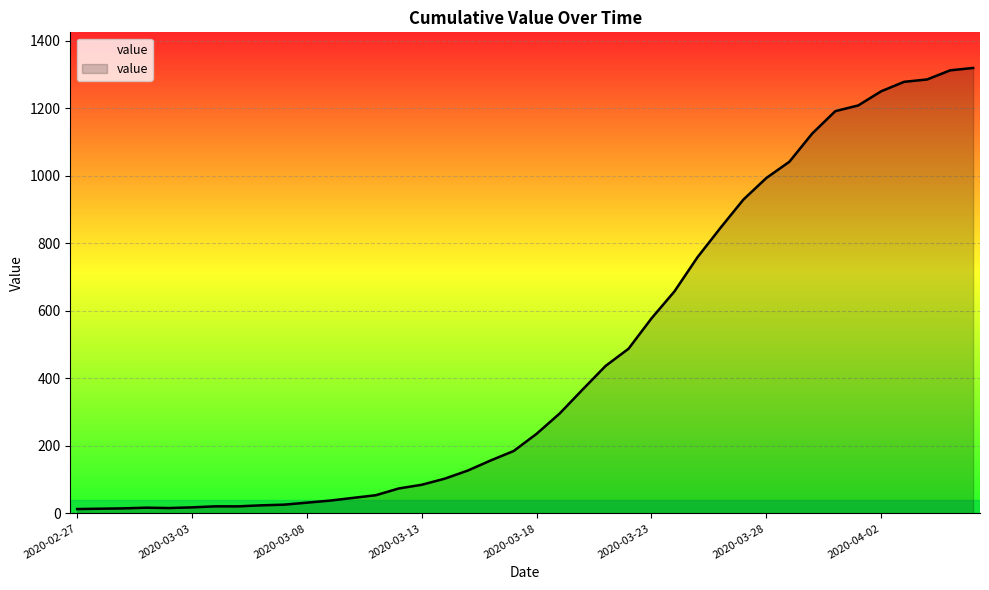

What is the change in value from 2020-02-27 to 2020-03-12?

+61